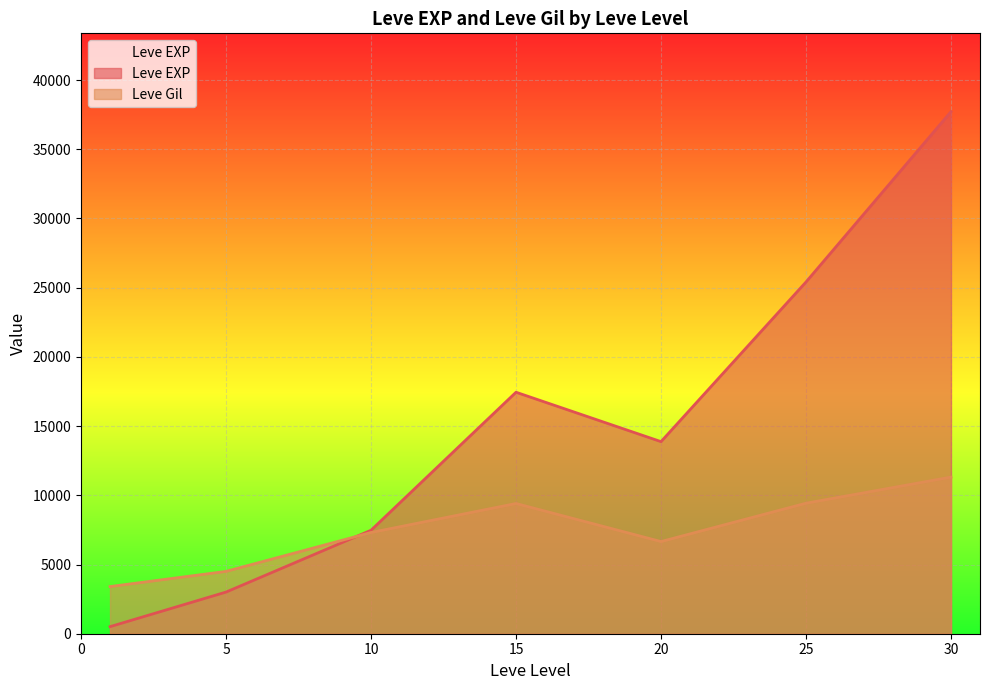

How many lines are shown in the chart?

2